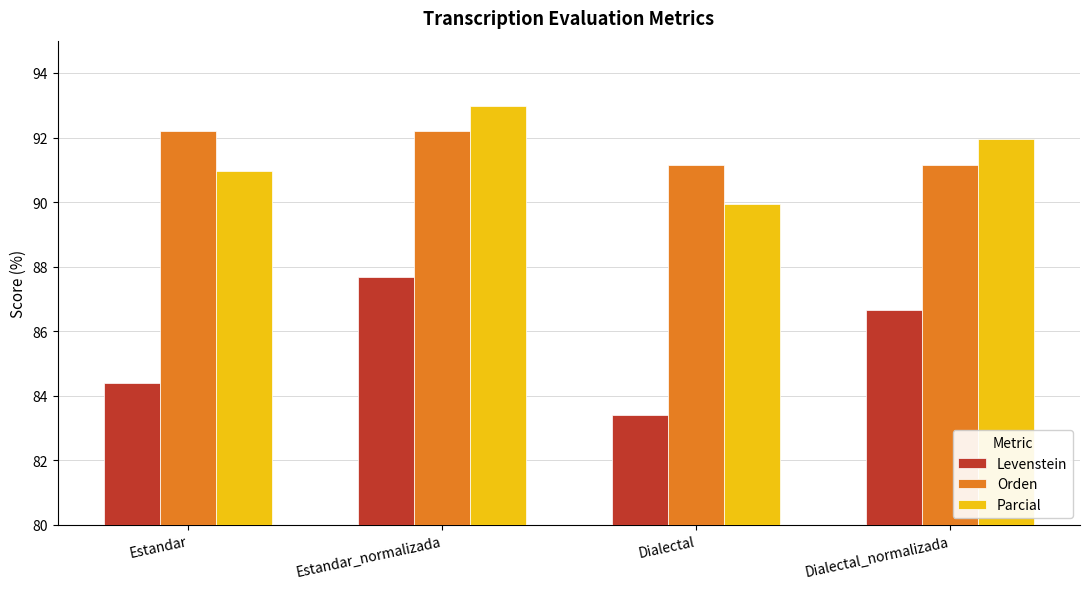

What is the difference between the second highest and minimum values in the Levenstein series?

3.3